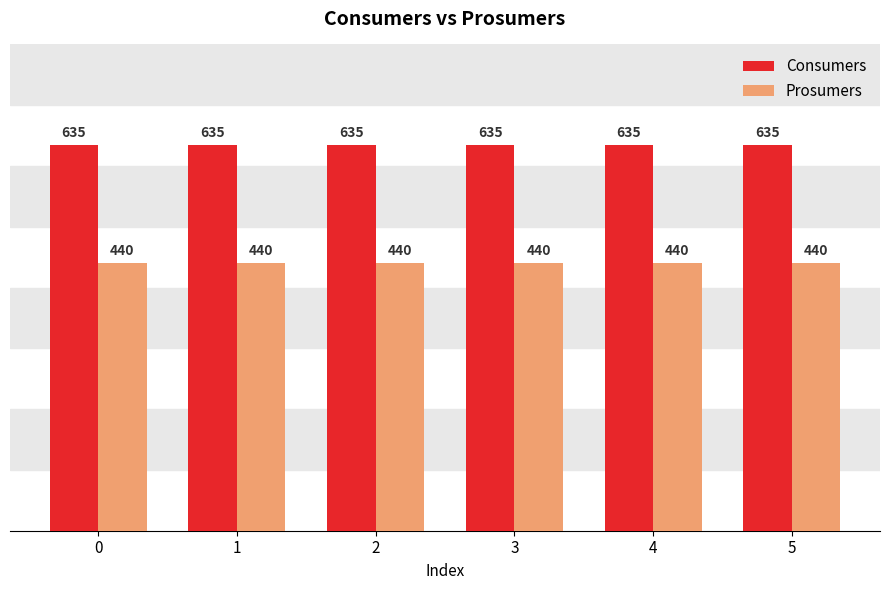

List the series in order of their overall mean, lowest first.

Prosumers, Consumers